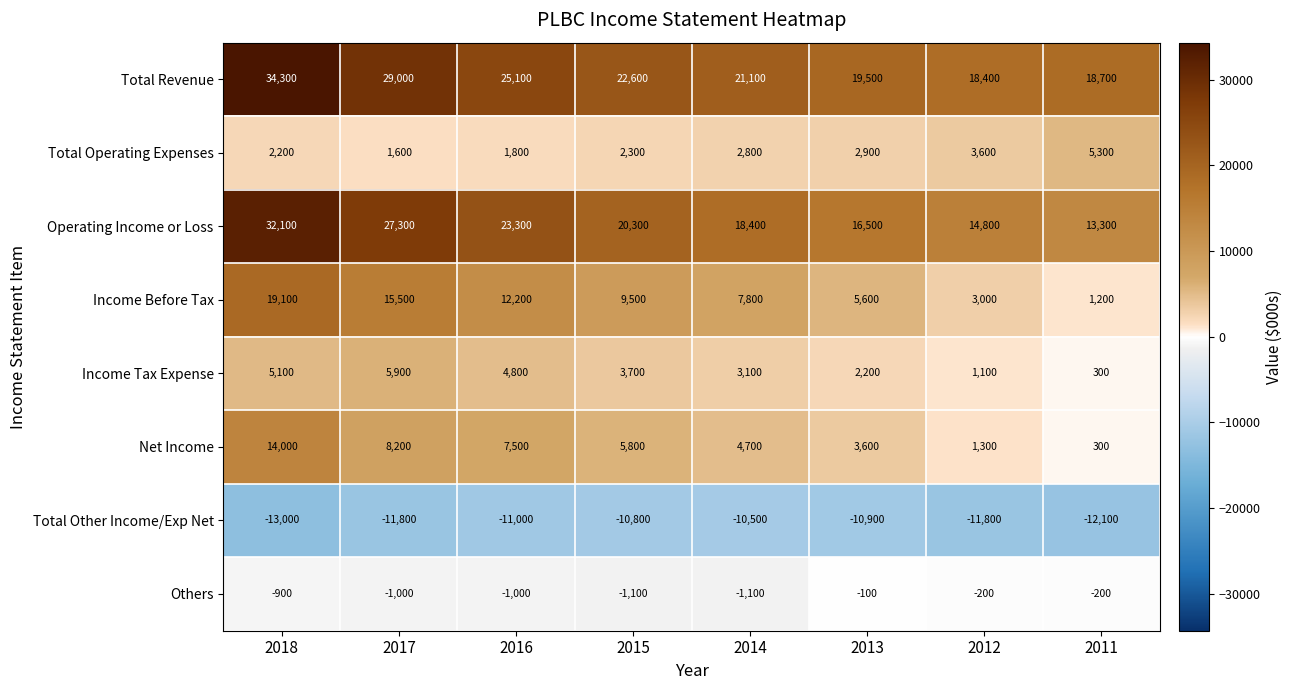

Which series has the largest total across all categories?

Total Revenue